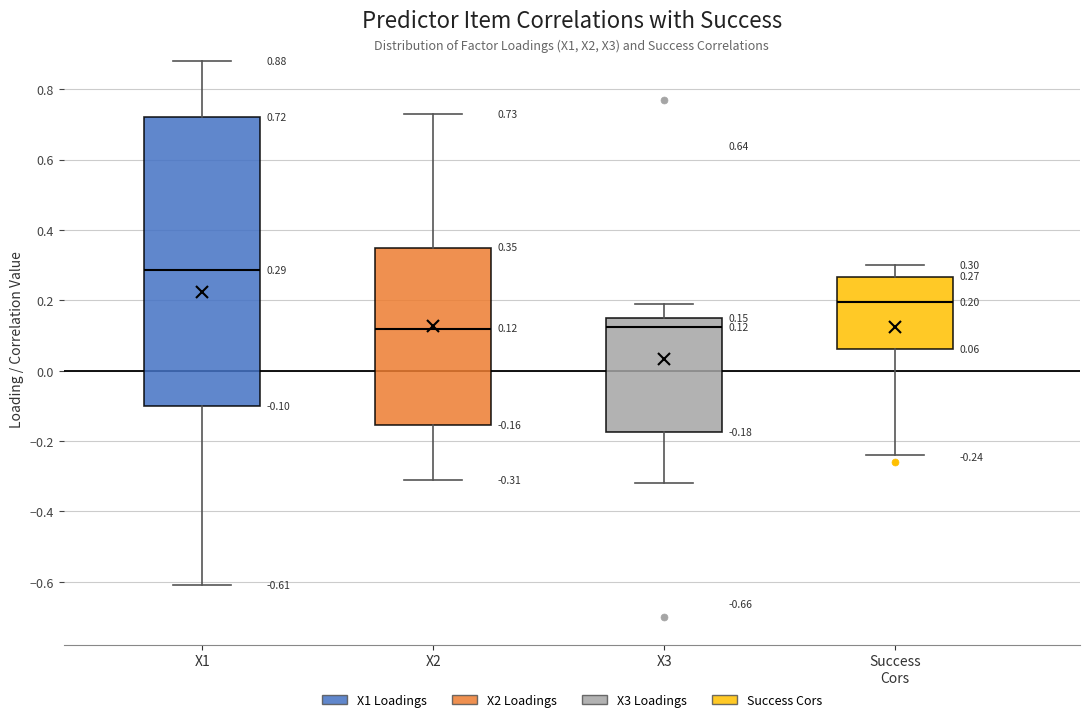

Which box is the tallest, from its lower edge to its upper edge?

X1